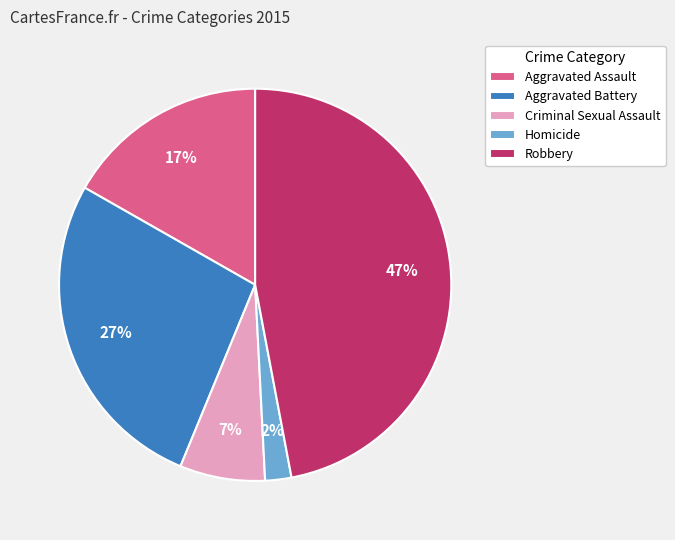

To the nearest percent, what is the difference between the largest and smallest slice percentages?

45%